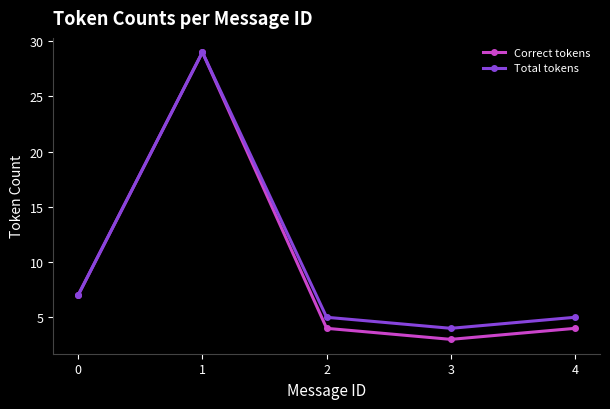

What are all the series names shown in the legend?

Correct tokens, Total tokens